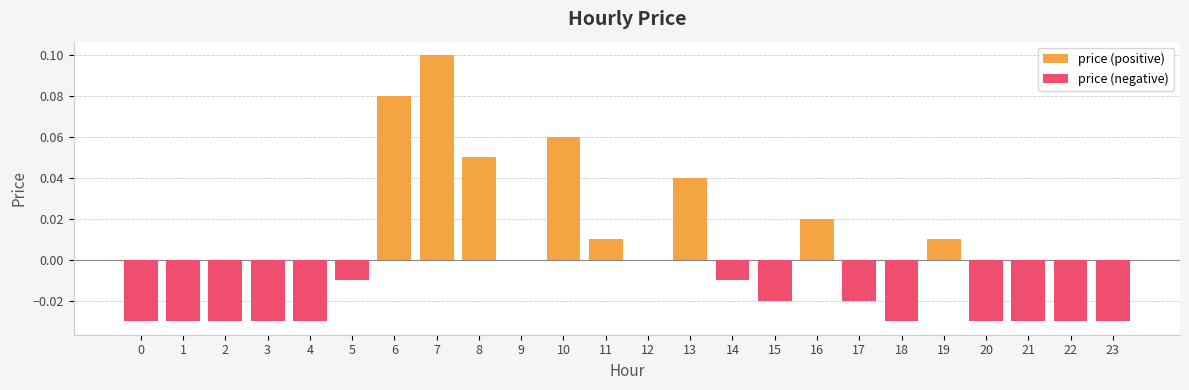

How many bars are there in each group?

2